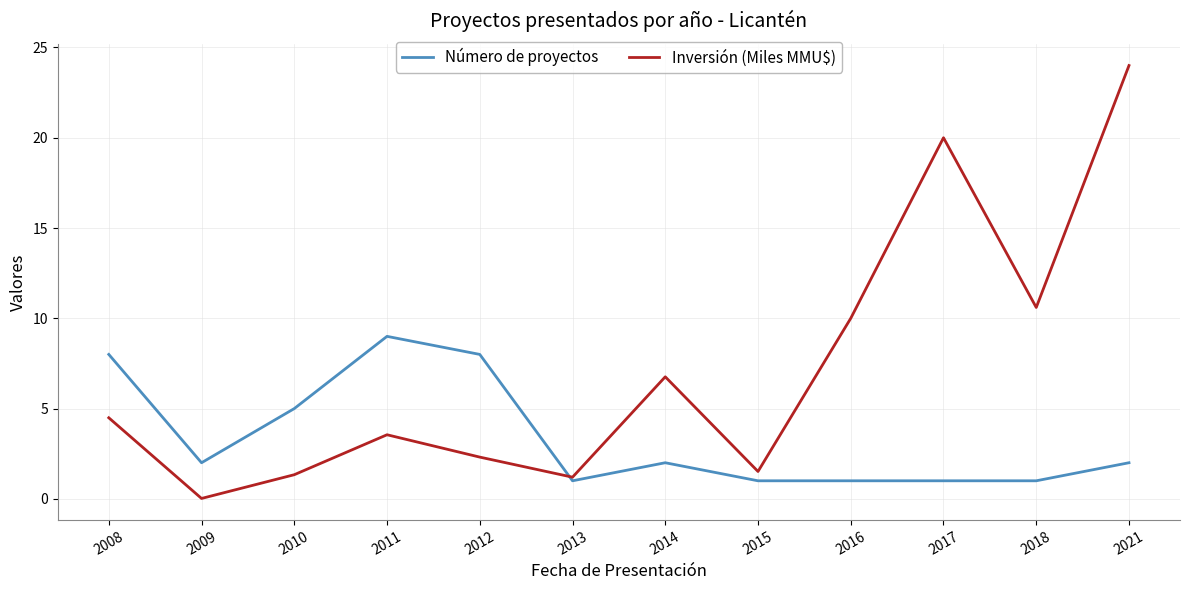

What is the approximate value of Número de proyectos at 2009?

2.0